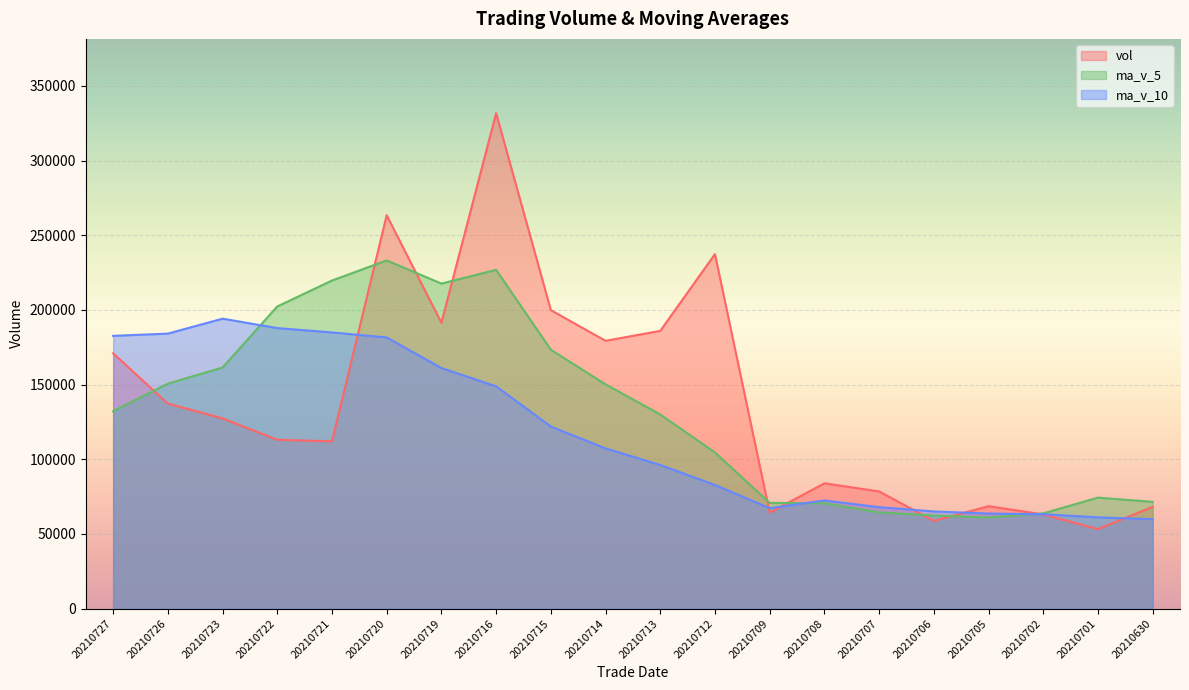

Read the ma_v_5 value at 20210722.

202316.7